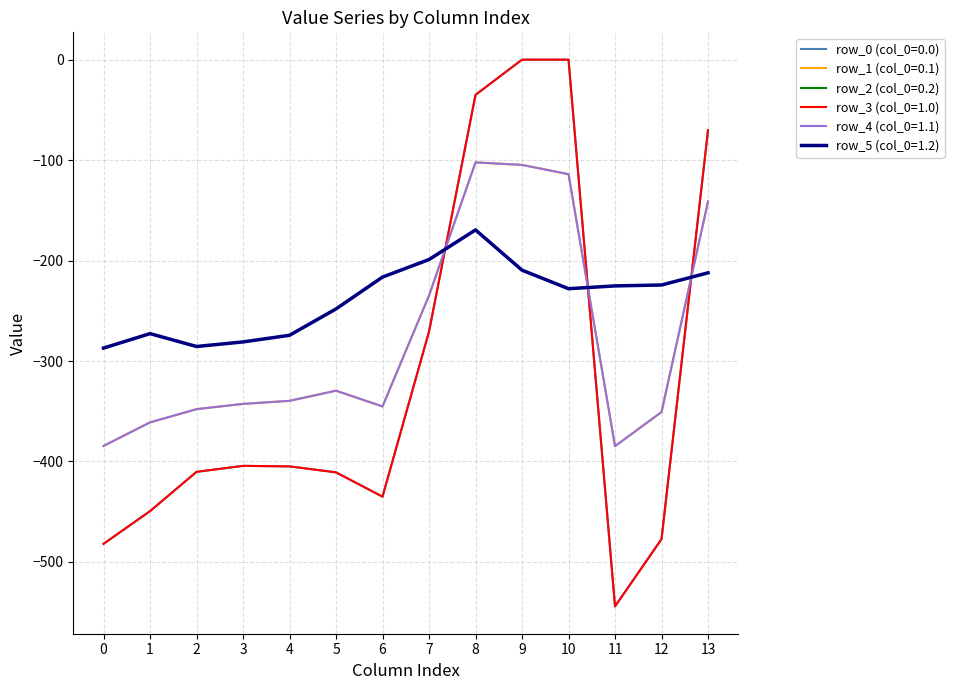

How many lines are shown in the chart?

6